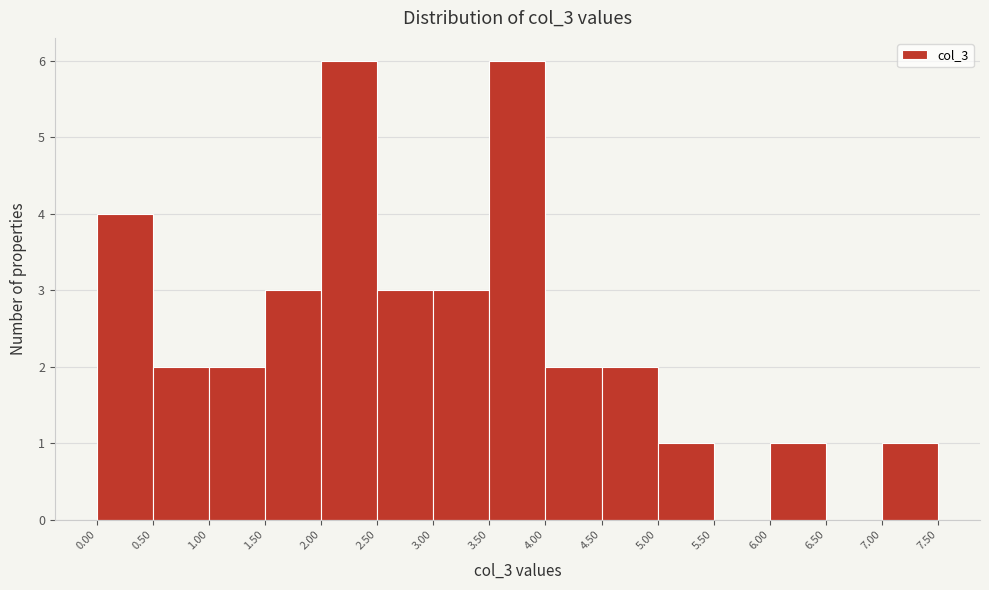

What is the height of the bar covering 1.00 to 1.50 on the x-axis? The values are not printed on the chart, so give them approximately, as read against the axis.

2